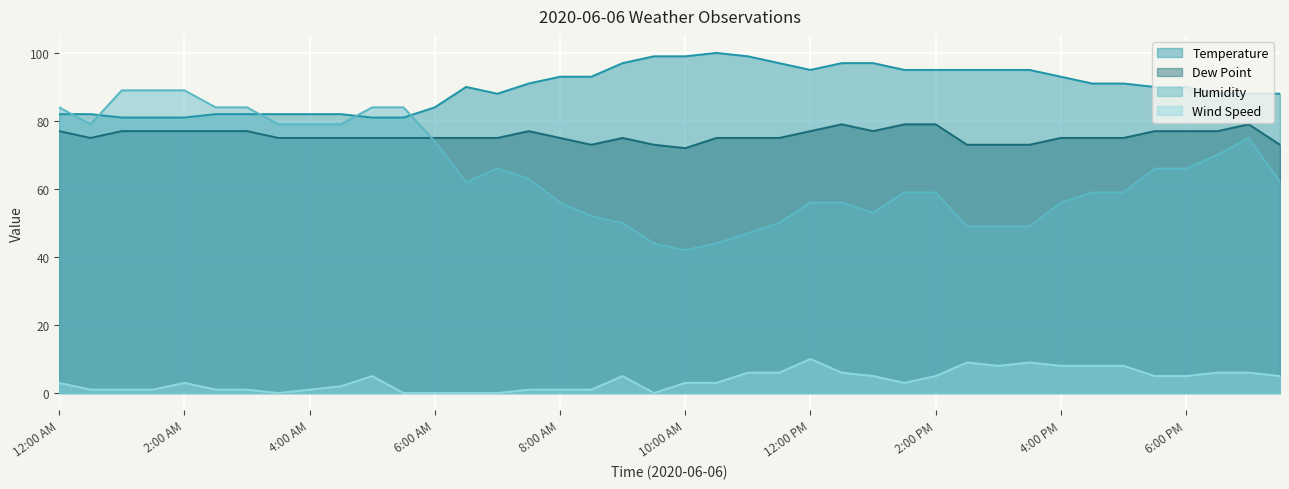

Read the Dew Point value at 12:30 PM.

79